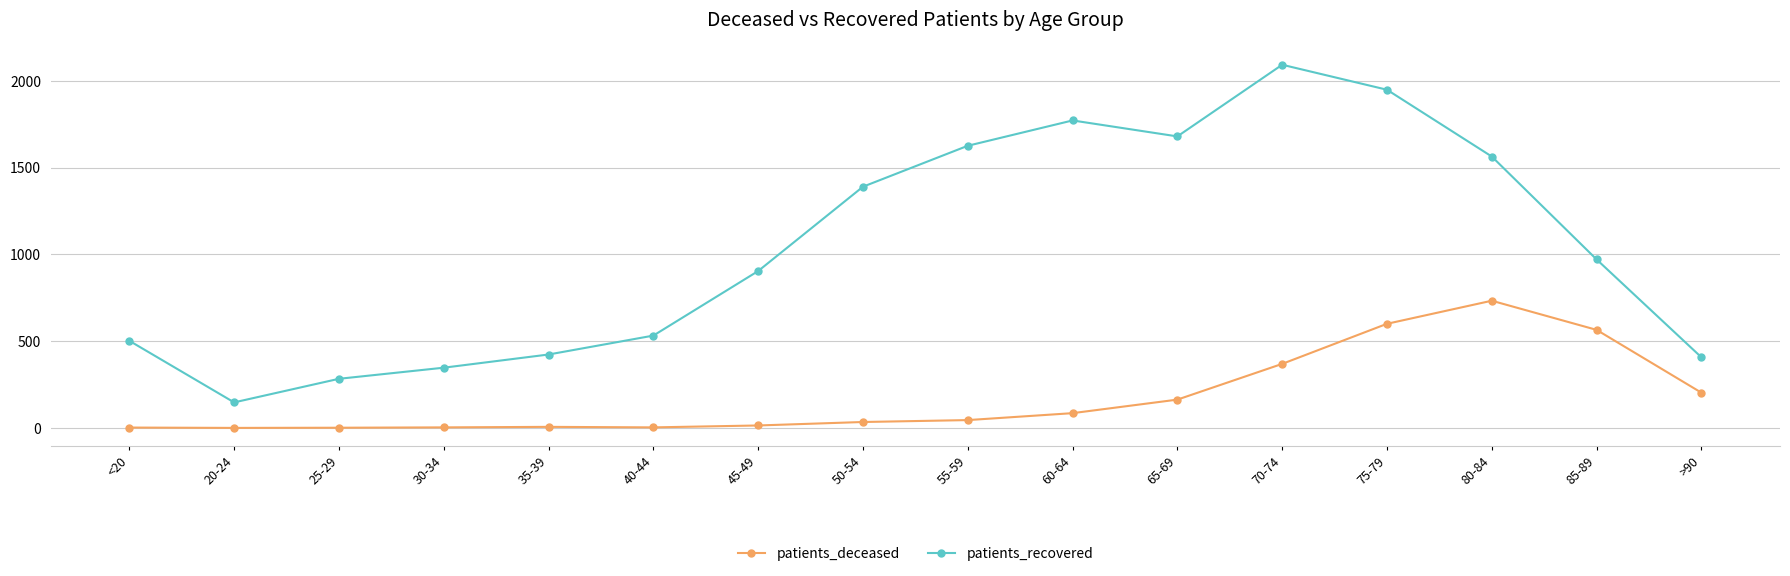

In patients_recovered, how many points are lower than both neighbors (excluding endpoints)?

2